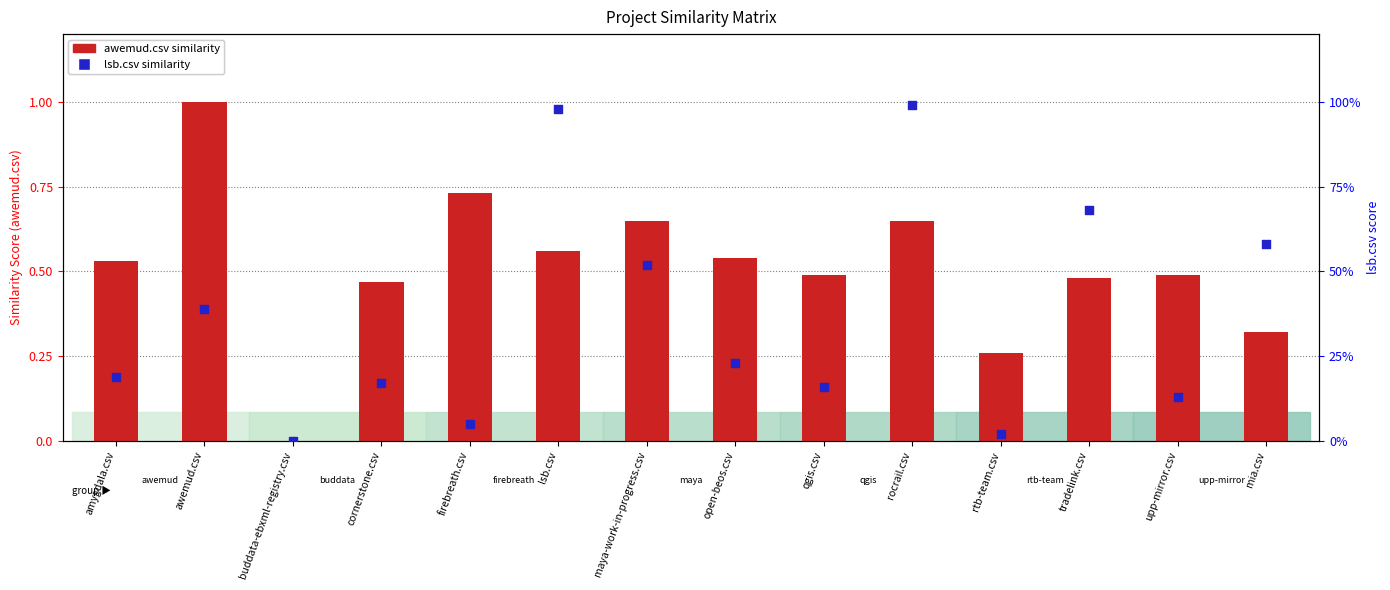

Is the value of awemud.csv at cornerstone.csv greater than the value of lsb.csv at maya-work-in-progress.csv?

No